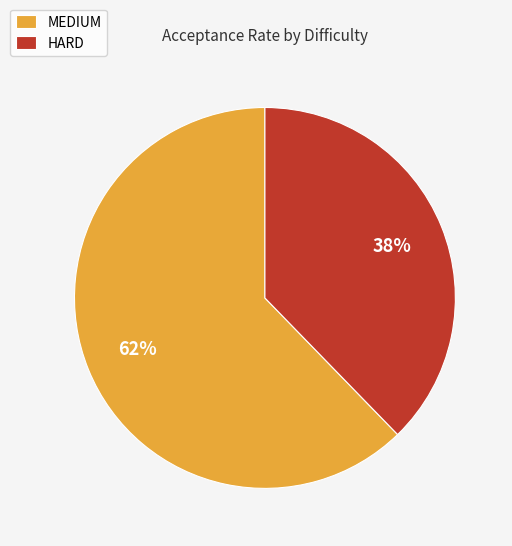

To the nearest percent, what portion does MEDIUM represent?

62%